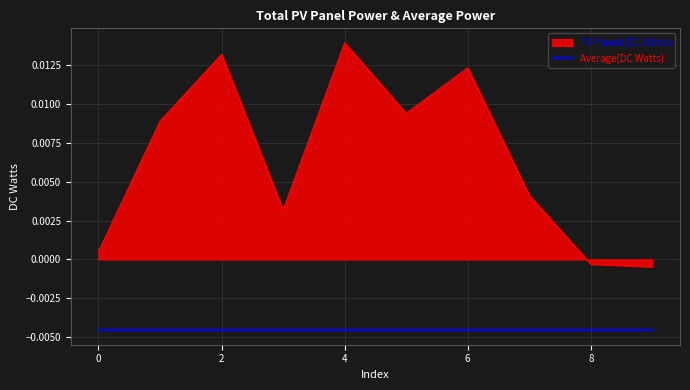

Which series has the widest spread of values?

PV Panels(DC Watts)